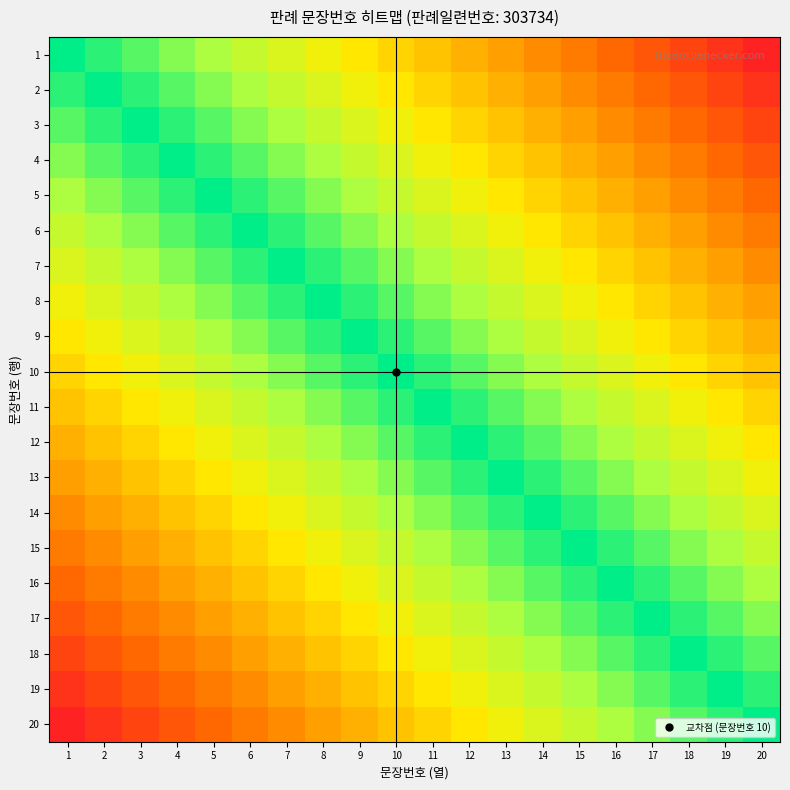

Which has a higher value, 14 or 18?

14